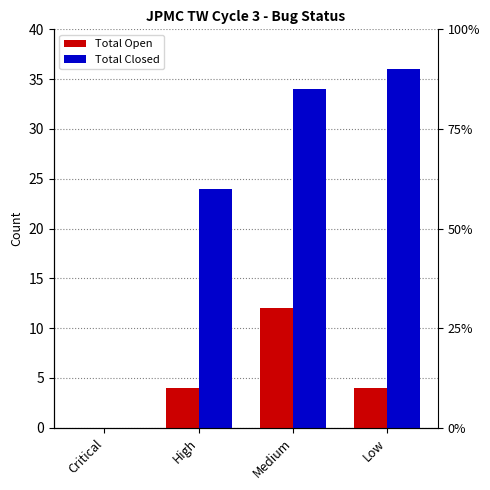

The Total Open series shows 3 at High. True or false?

False